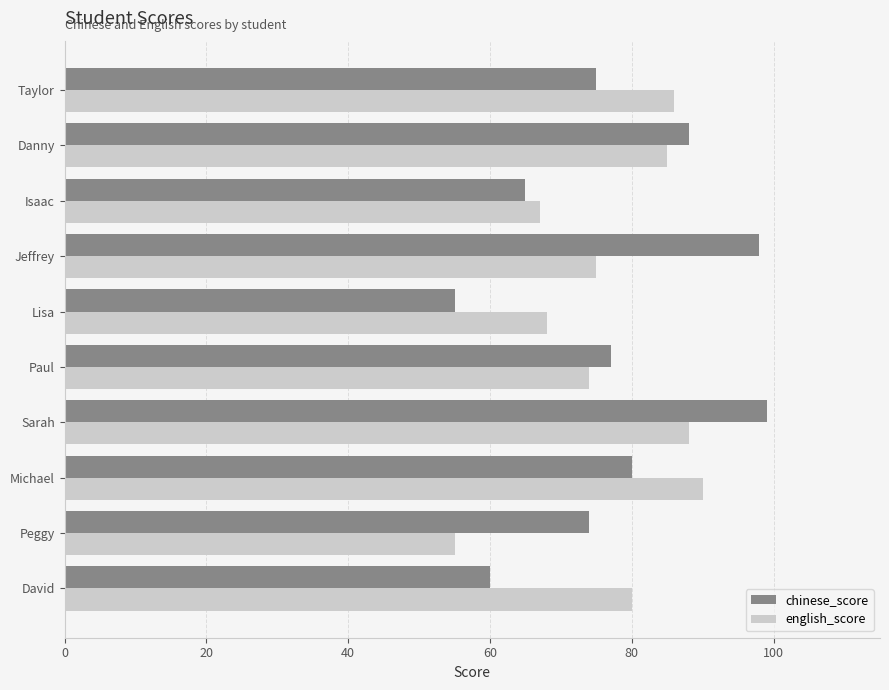

What is the difference between the maximum and minimum values in the english_score series?

35